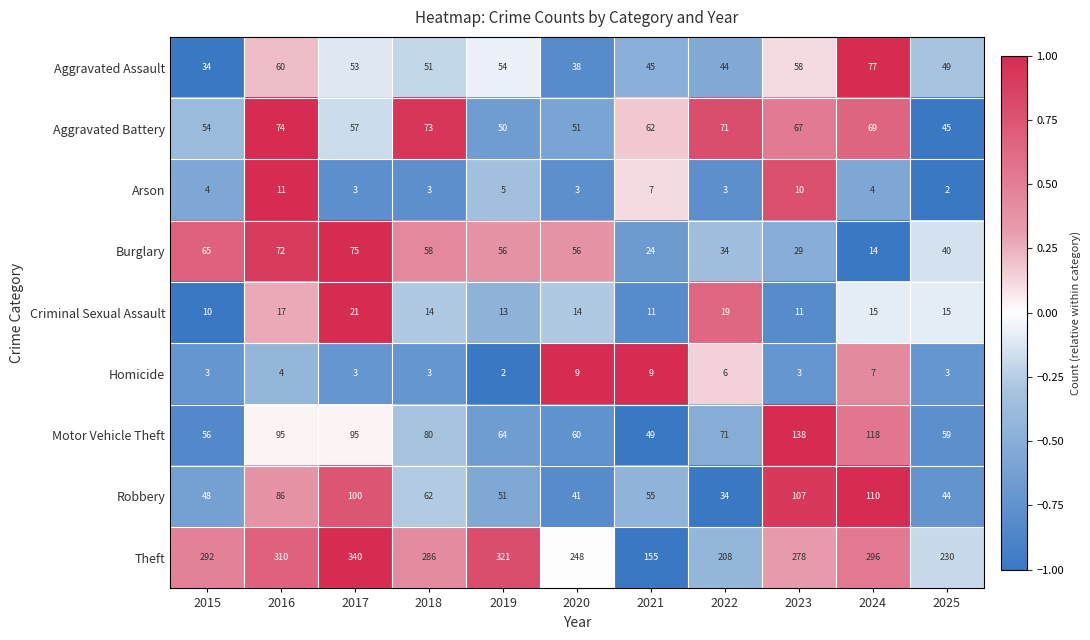

The Homicide series shows 3 at 2017. True or false?

True